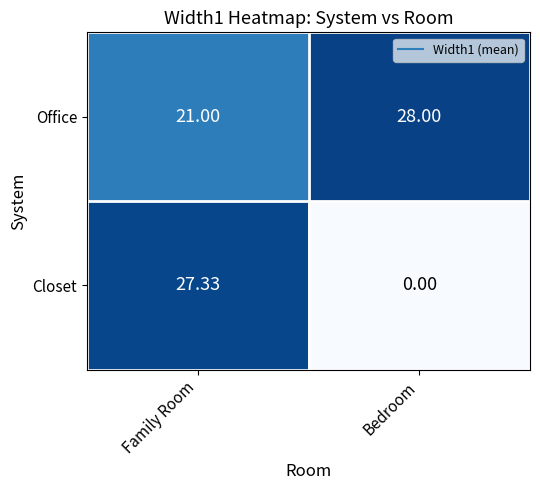

Which series has the largest total across all categories?

Office